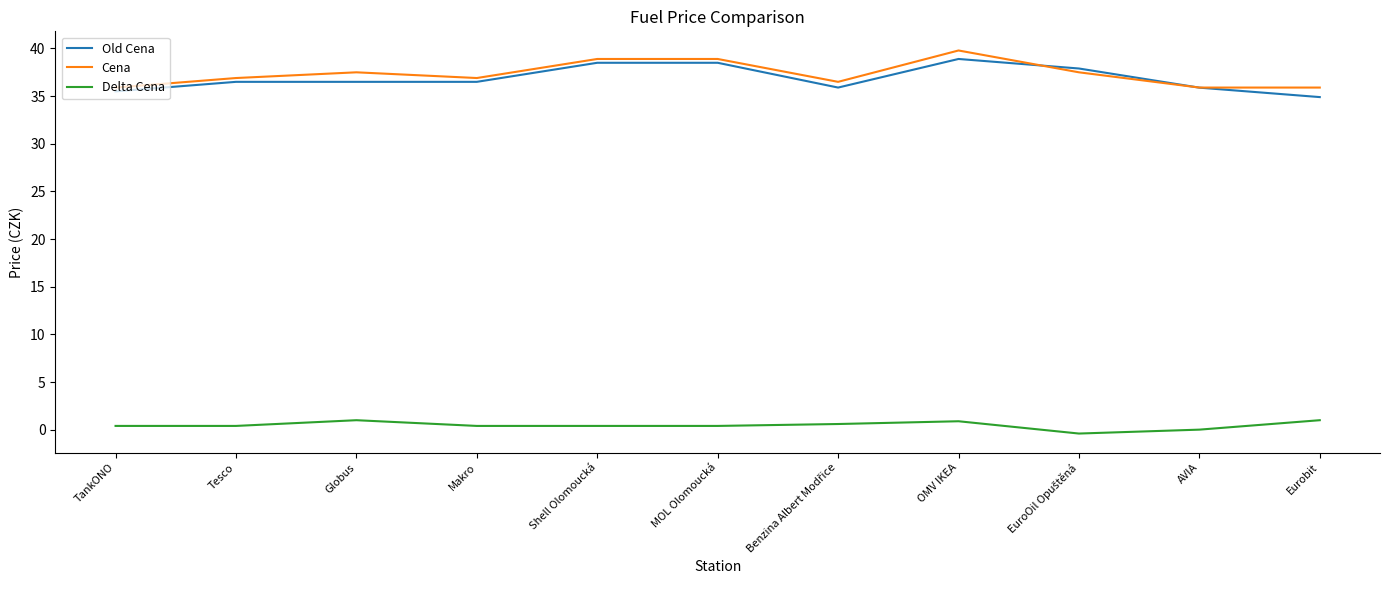

How many categories are shown in the chart?

11